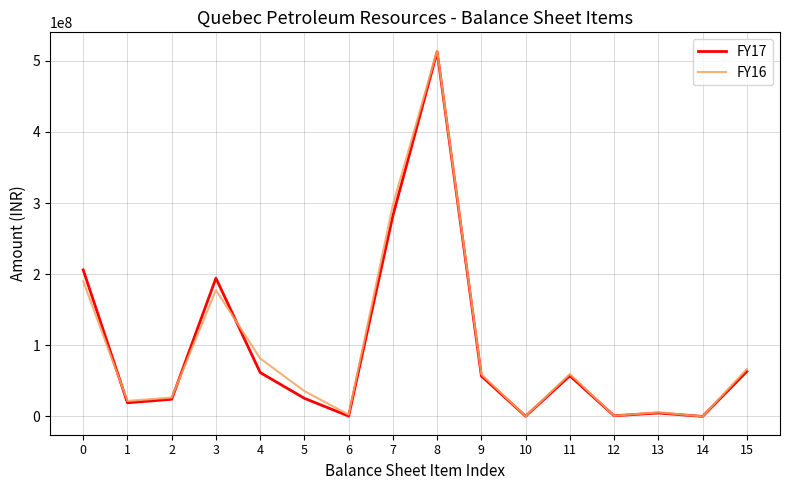

At which category is the sum across all series the highest?

8